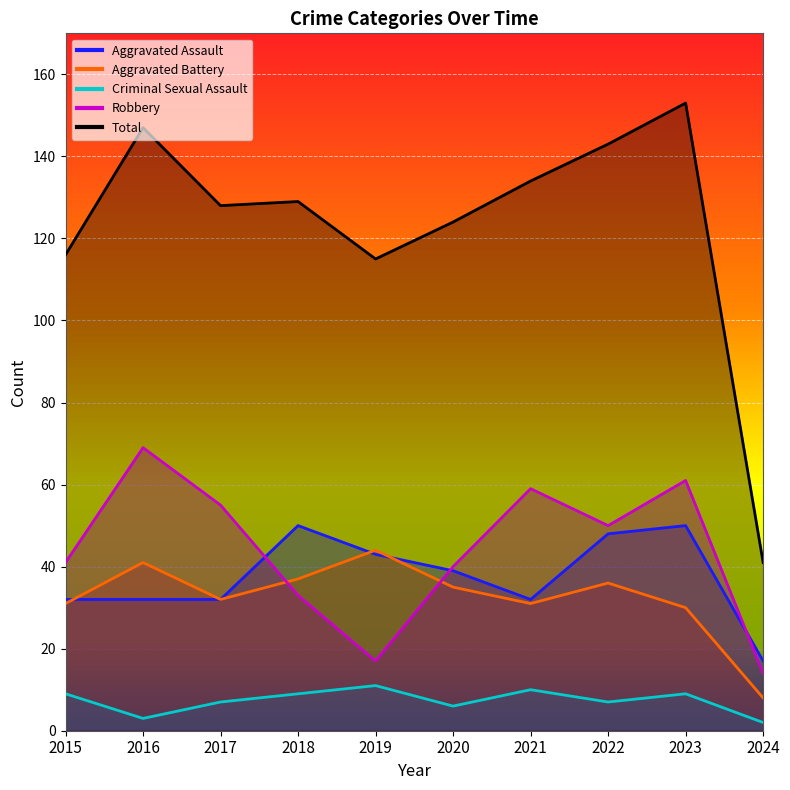

What is the spread (max minus min) of values at 2019?

104